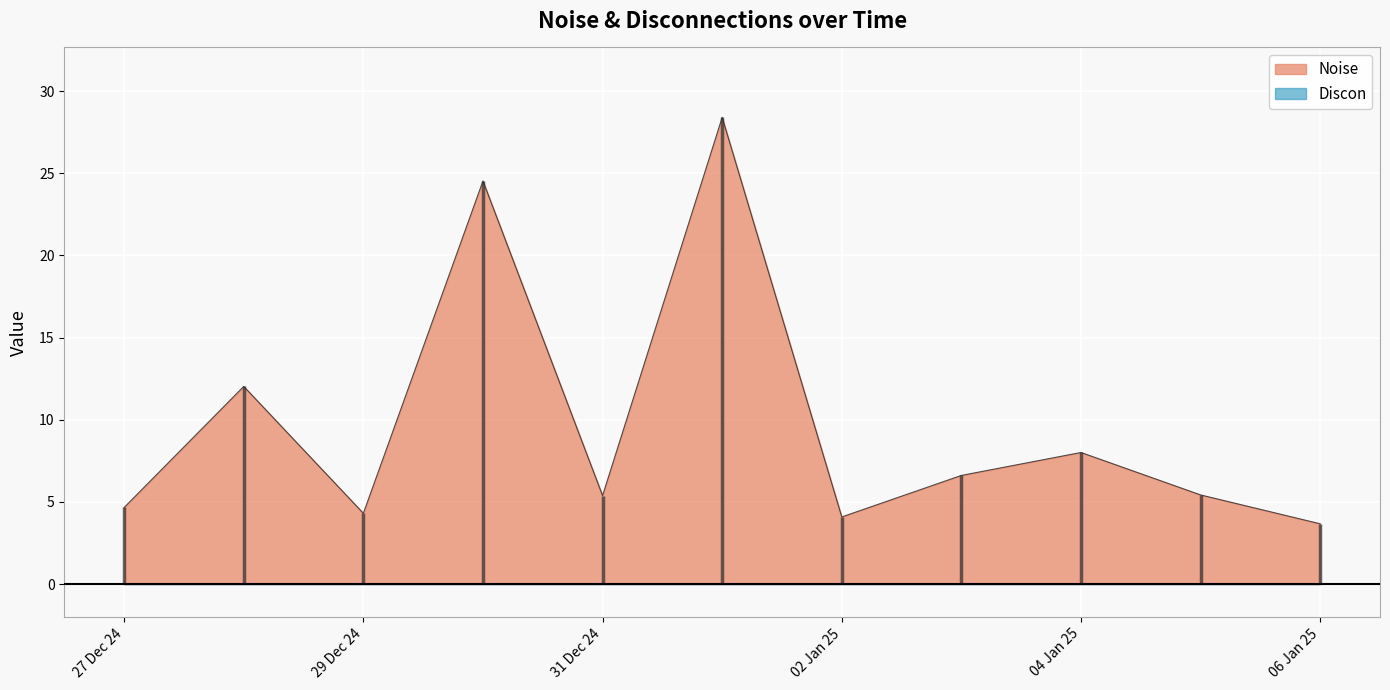

Which has a higher value, 2025-01-03 or 2025-01-01?

2025-01-01